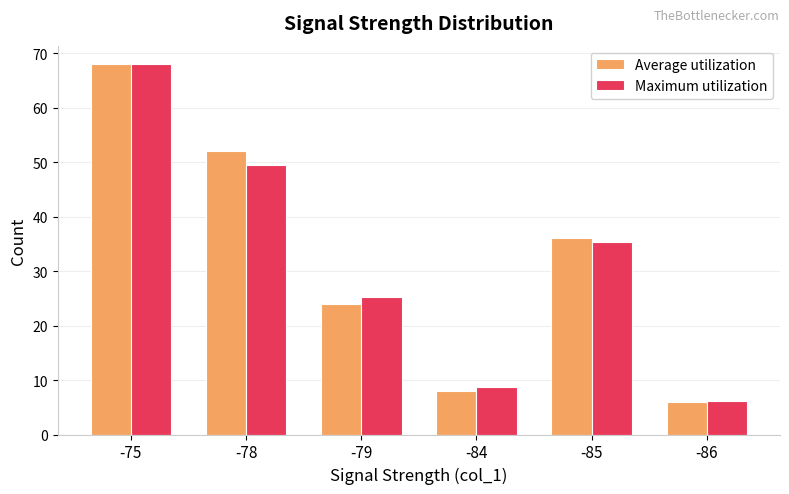

What is the sum of the Average utilization values at -86 and -78?

58.0